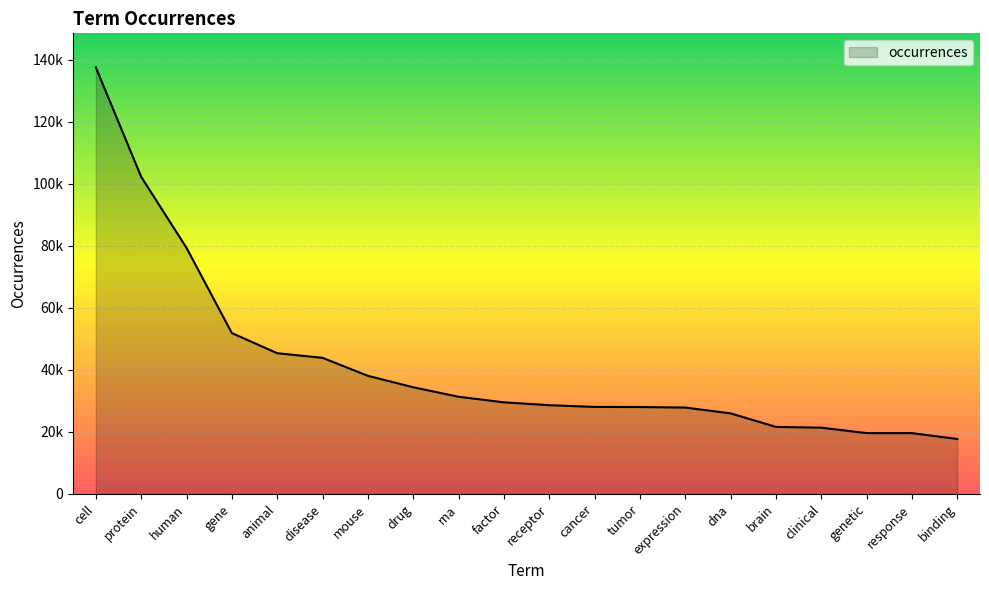

Does the chart display data point markers on the line(s)?

No